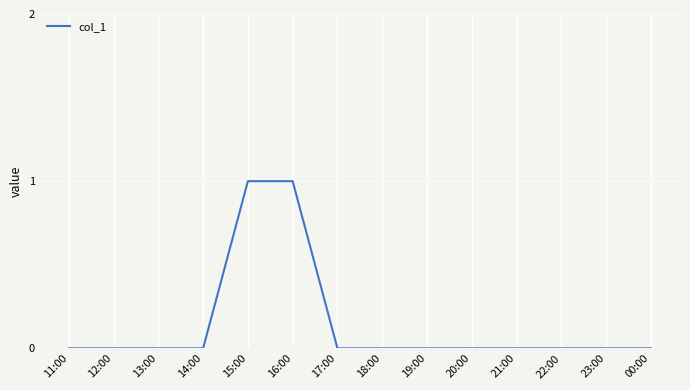

Between 21:00 and 16:00, which is larger?

16:00